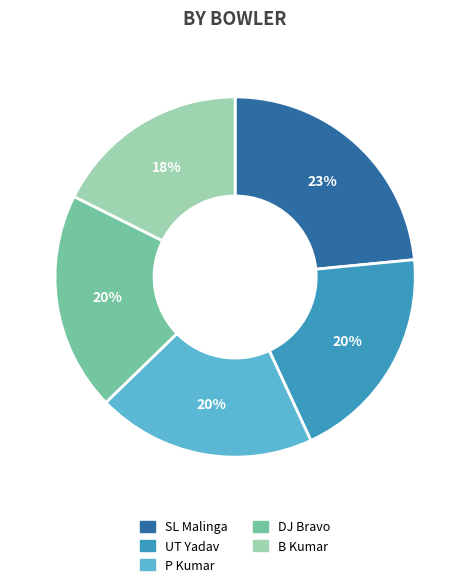

Which category has the biggest portion of the pie?

SL Malinga